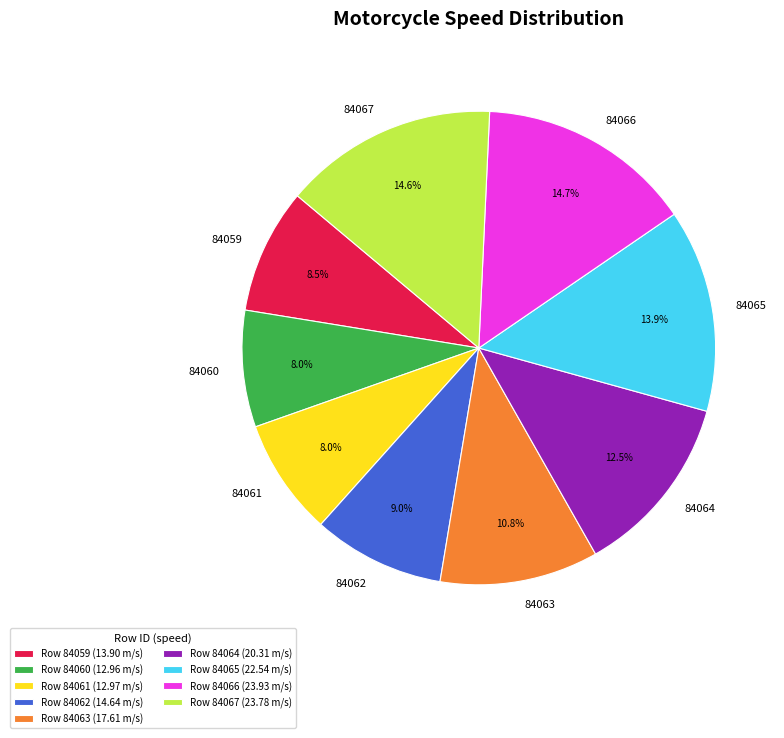

Approximately how many times larger is the value at 84062 compared to 84066?

0.6